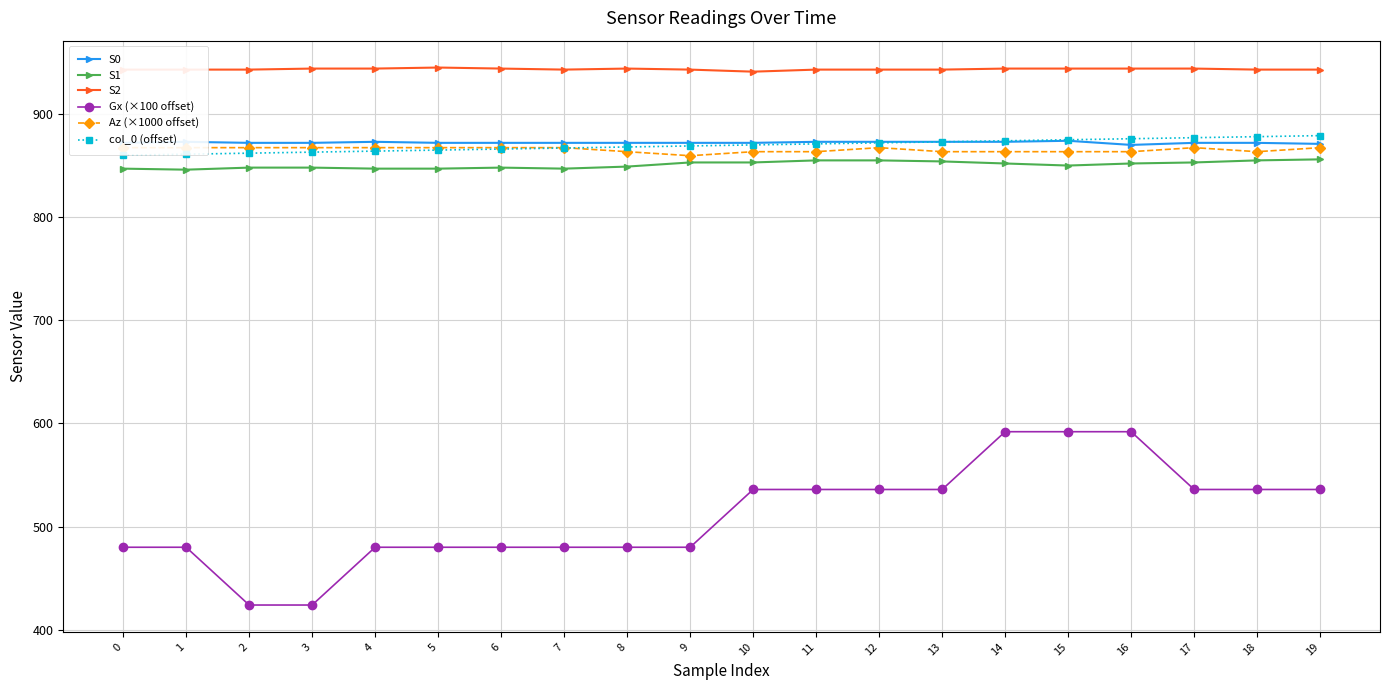

True or false: S1 has more than 0 points higher than both neighbors.

True